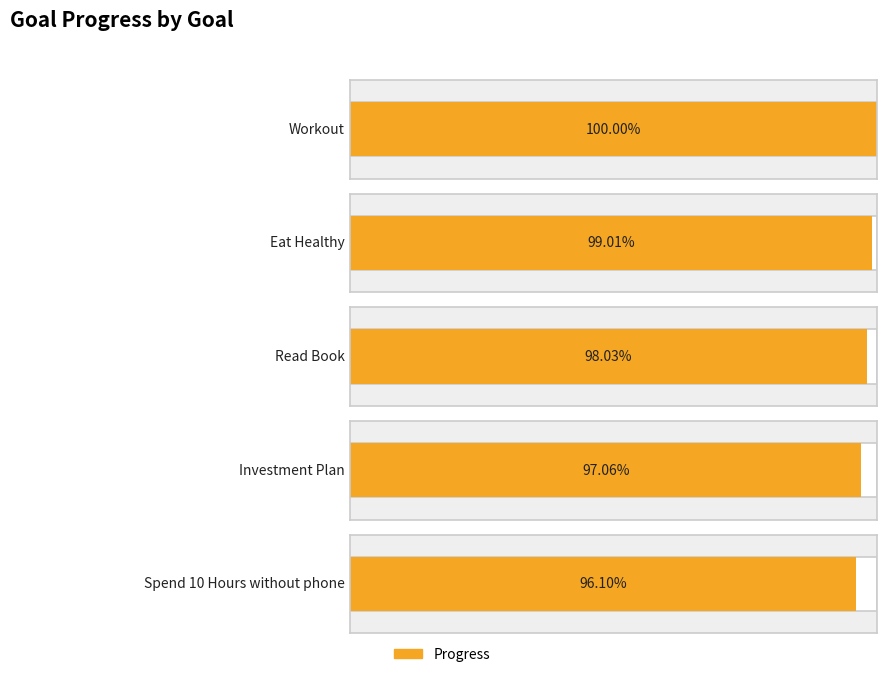

Which series has the widest spread of values?

Progress